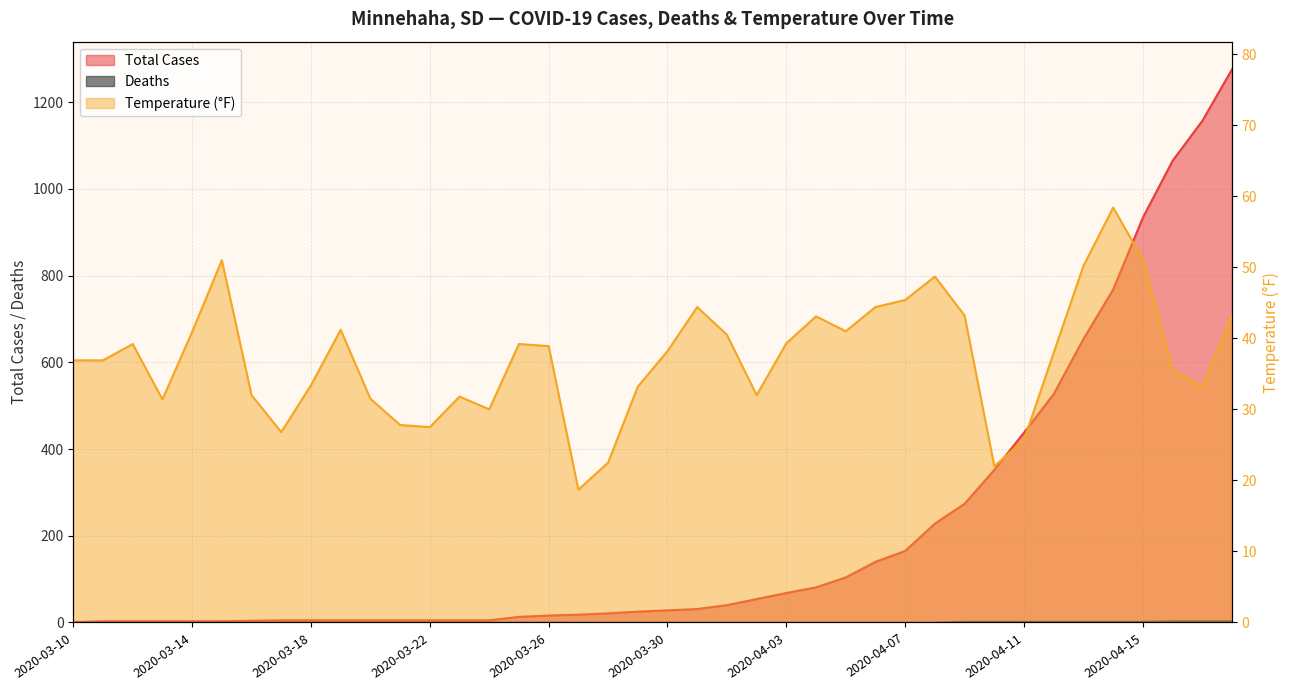

True or false: Total Cases and Deaths intersect in this chart.

False